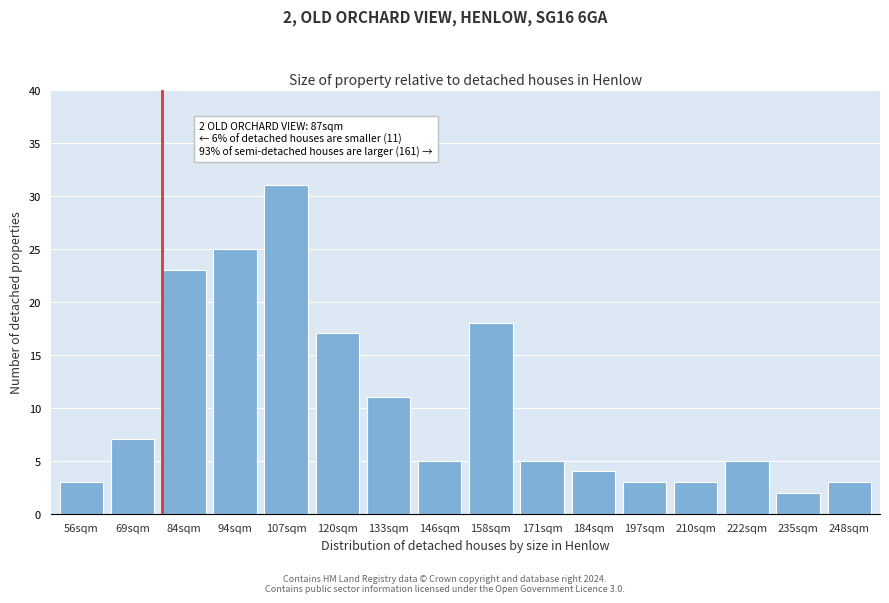

Reading left to right, transcribe all the data shown in this chart.

56sqm=3	69sqm=7	84sqm=23	94sqm=25	107sqm=31	120sqm=17	133sqm=11	146sqm=5	158sqm=18	171sqm=5	184sqm=4	197sqm=3	210sqm=3	222sqm=5	235sqm=2	248sqm=3